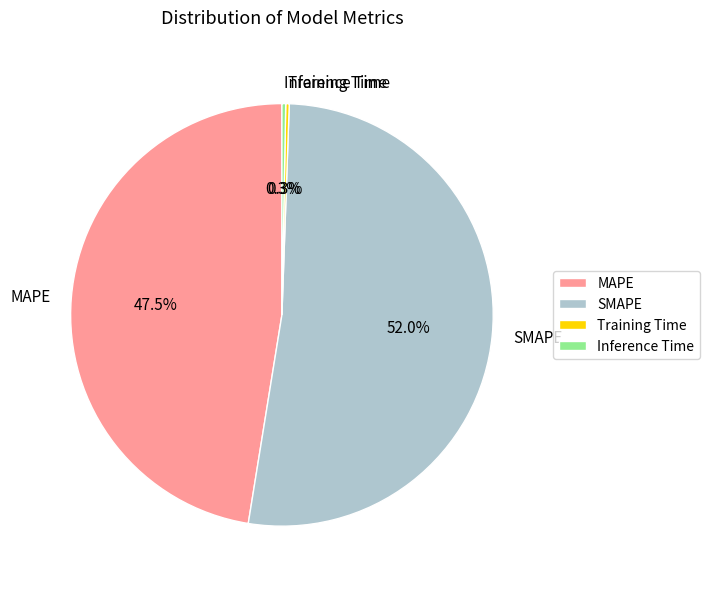

Is there a majority slice in this chart?

Yes